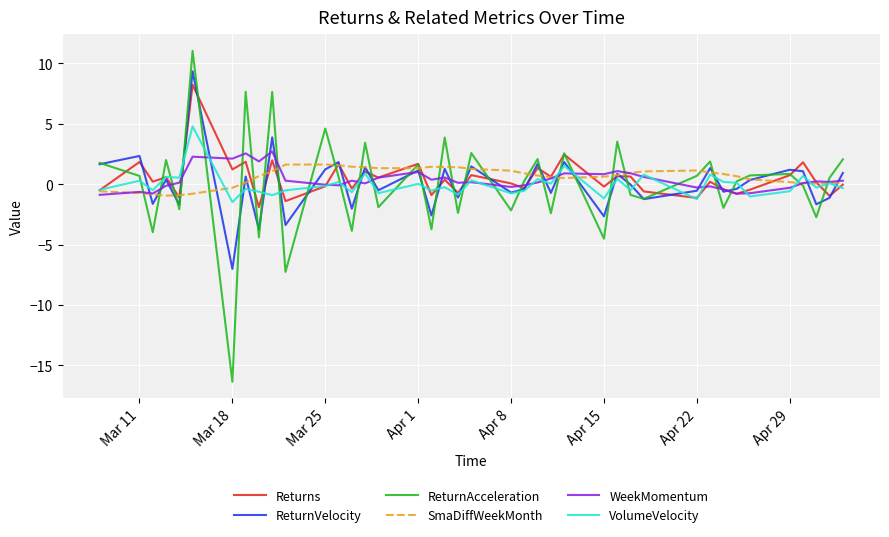

What is the smallest value displayed?

-16.4